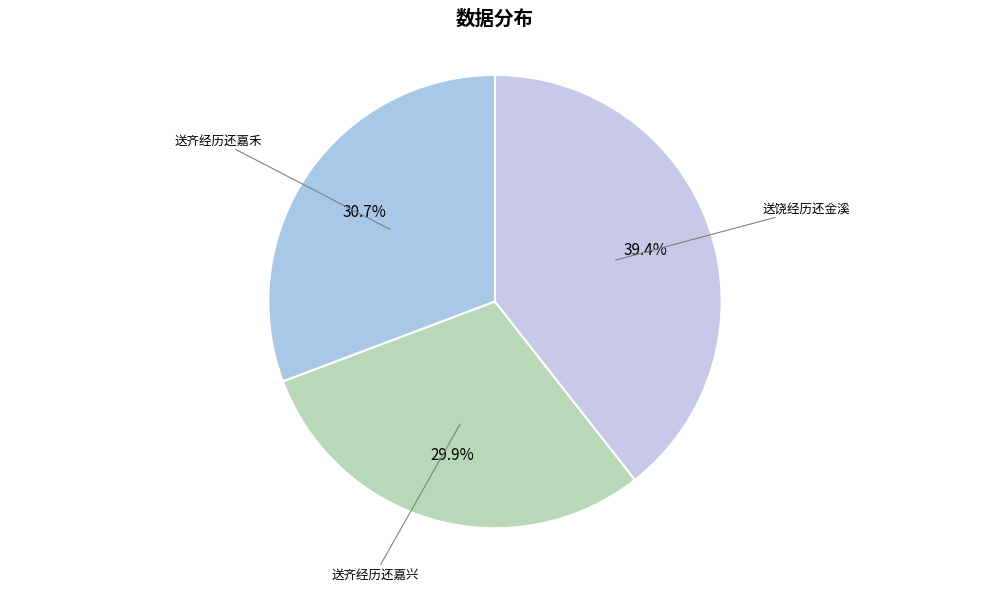

To the nearest percent, what portion does 送齐经历还嘉兴 represent?

30%